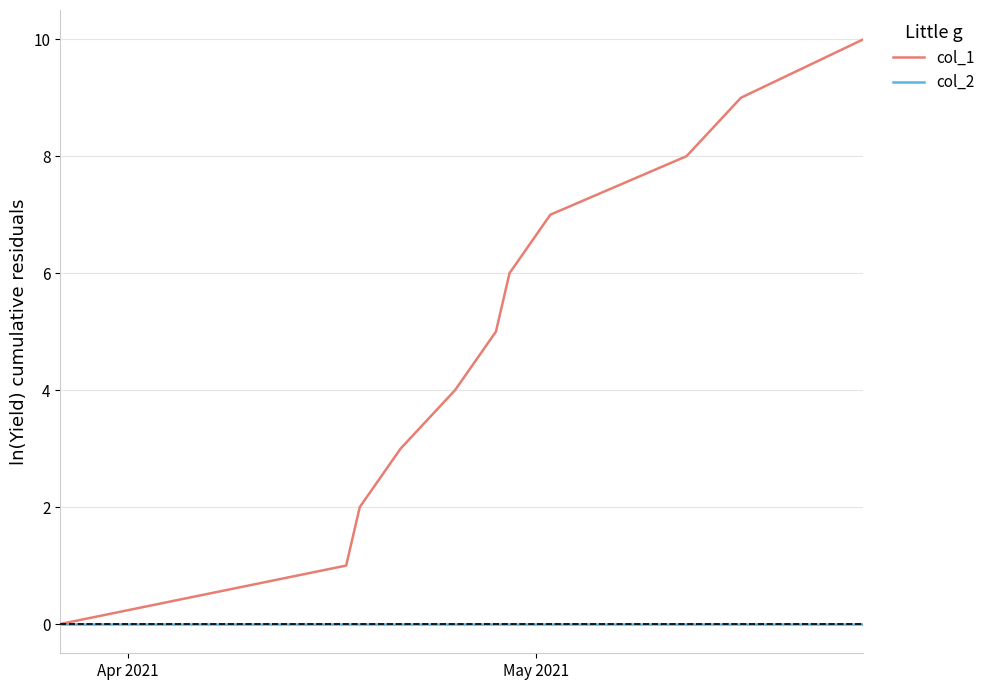

Which series has the largest total across all categories?

col_1